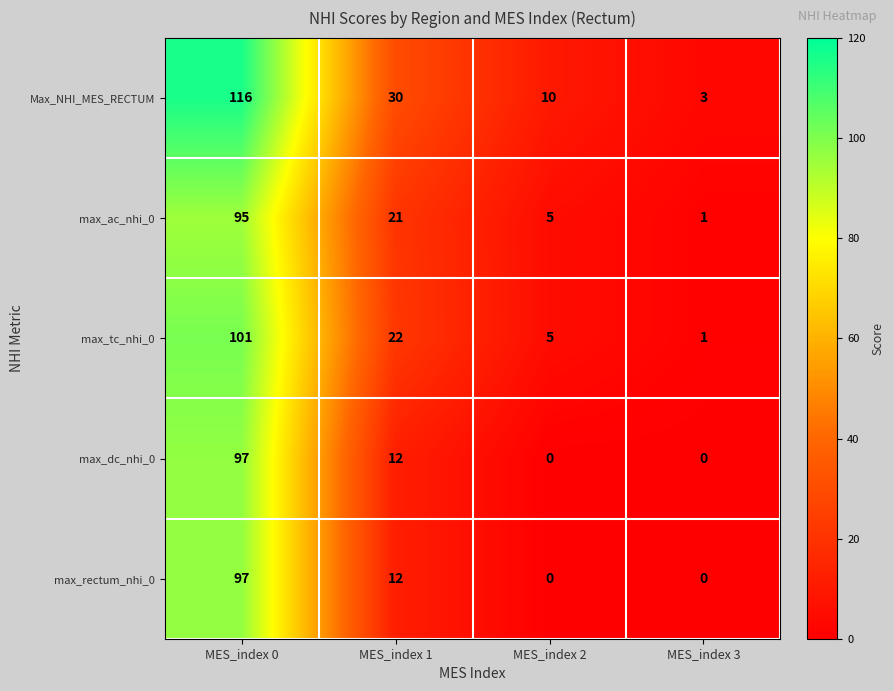

At which category is the sum across all series the highest?

MES_index 0